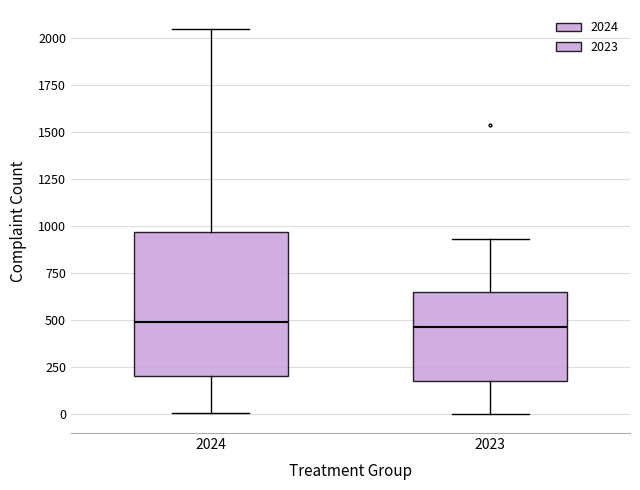

Where is the lower edge of the box at x = 2023 on the y-axis? The values are not printed on the chart, so give them approximately, as read against the axis.

150